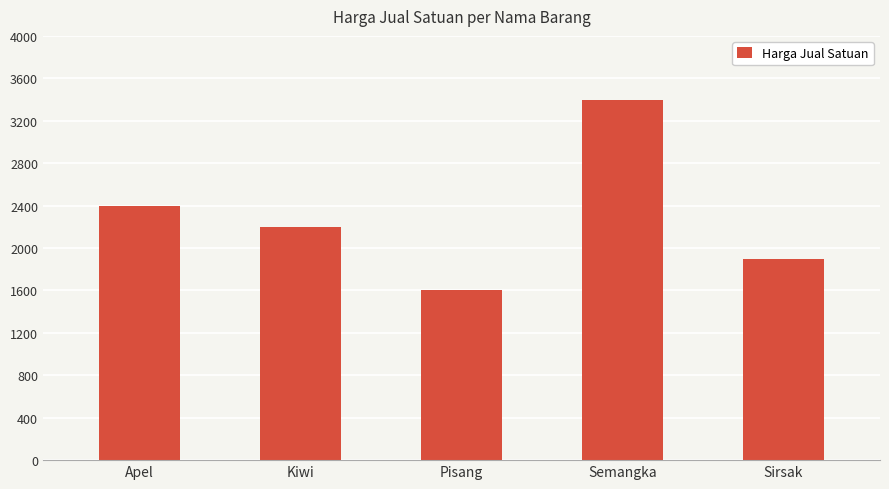

Reading left to right, transcribe all the data shown in this chart.

2400	2200	1600	3400	1900